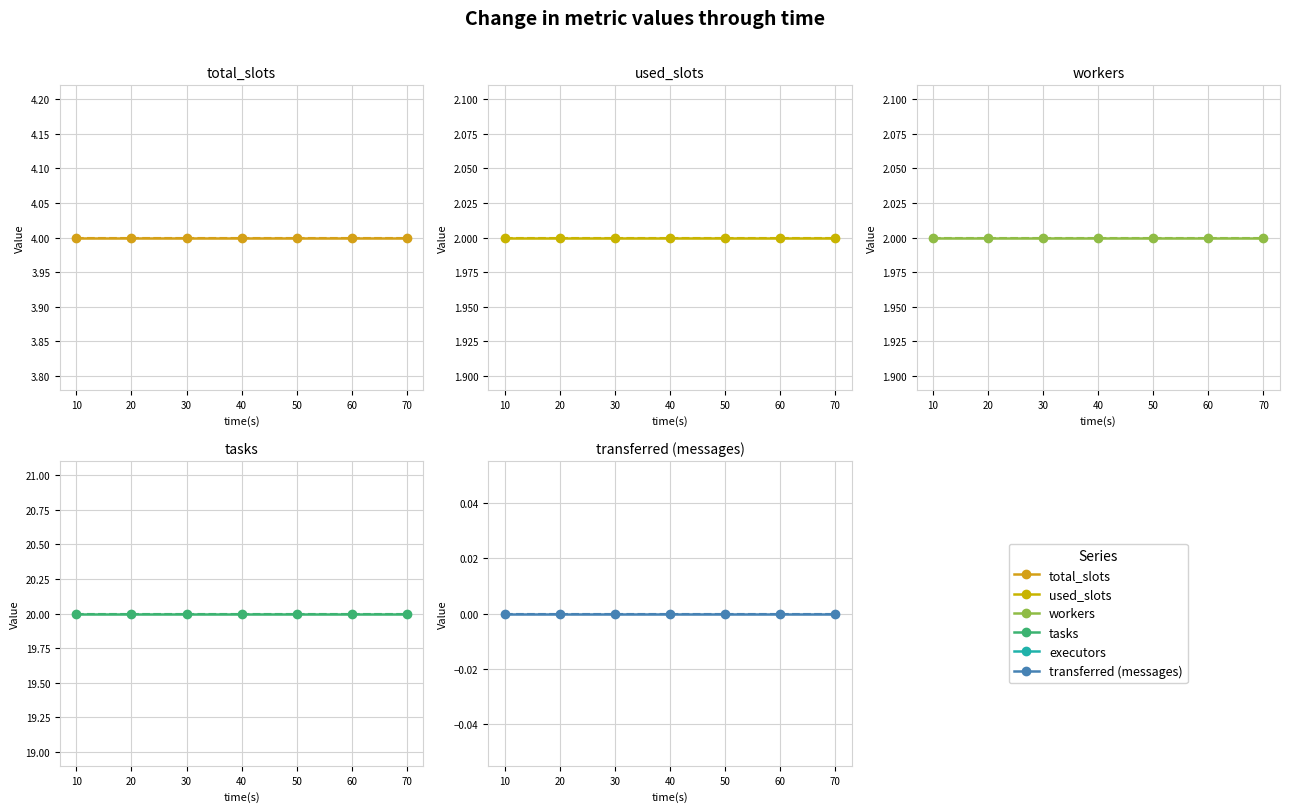

True or false: tasks and workers cross at least once.

False